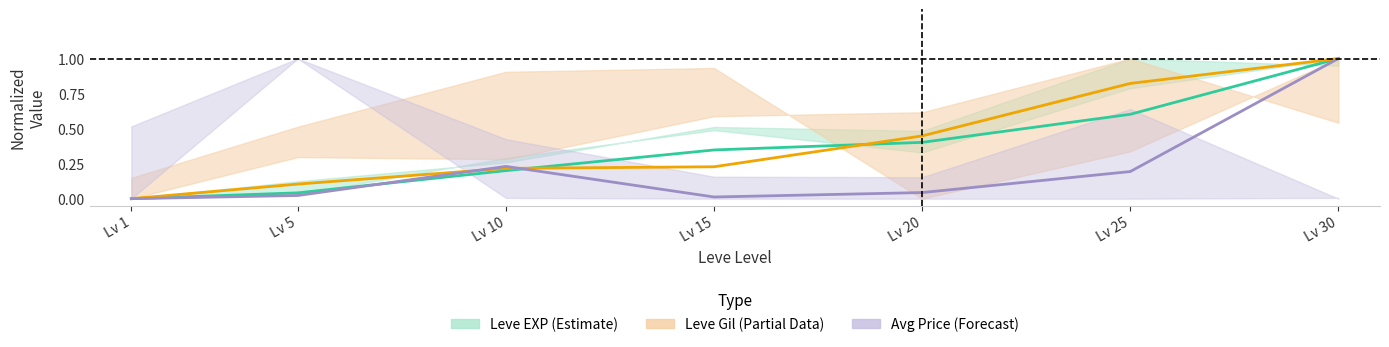

How many intersections are there between Avg Price (Forecast) and Leve EXP (Estimate)?

2